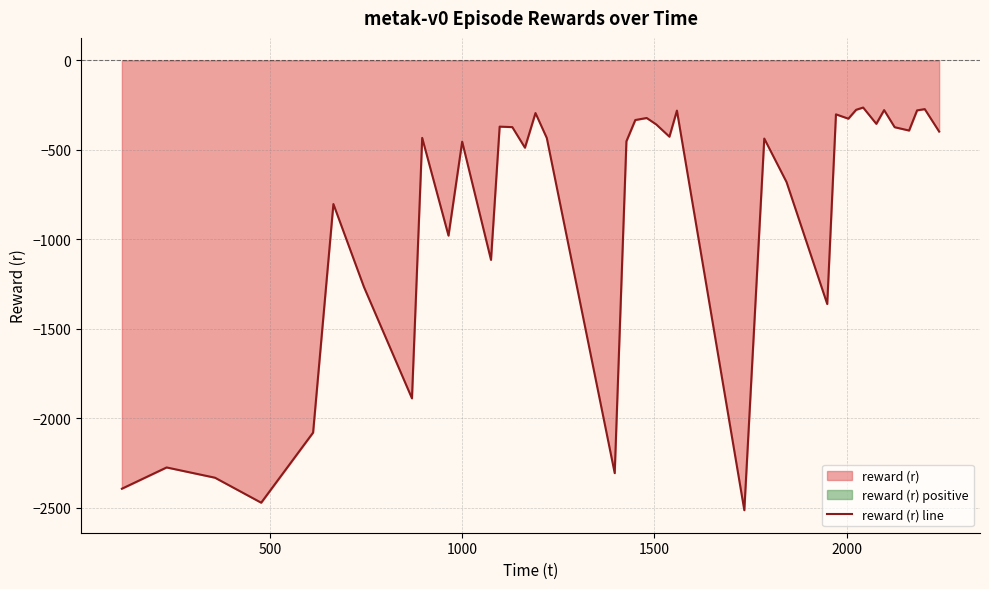

What is the highest value of the reward (r) line series?

-263.6